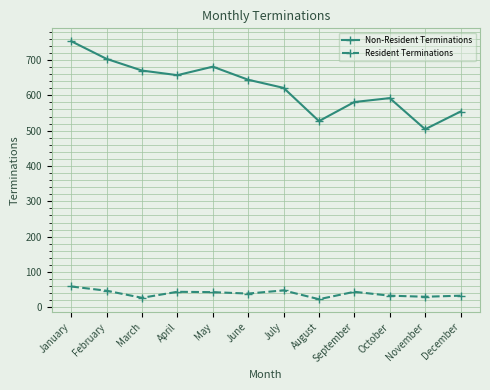

What is the total value across all series at August?

550